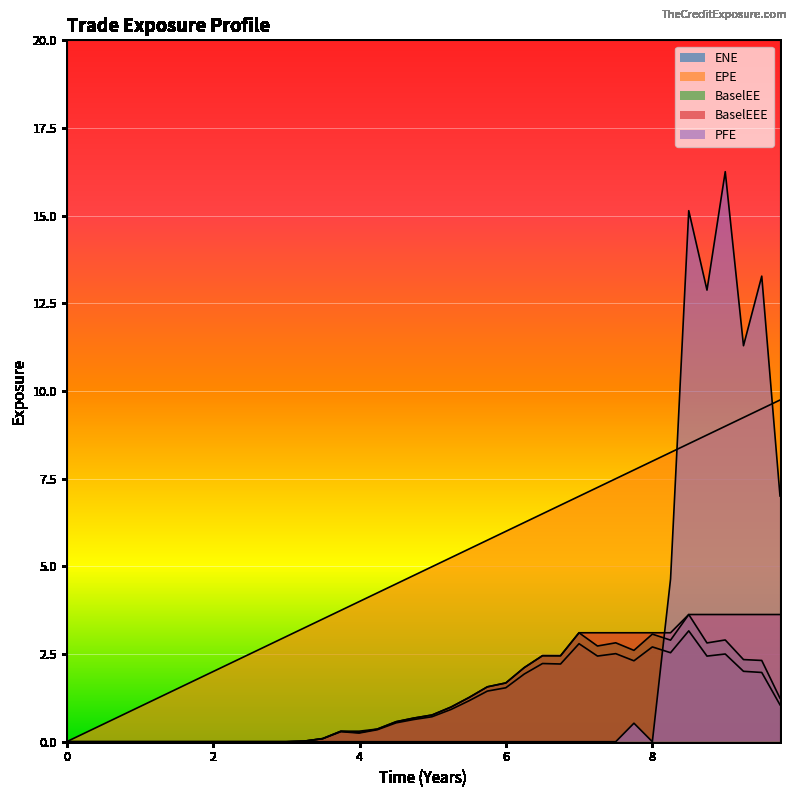

Which series has the widest spread of values?

PFE